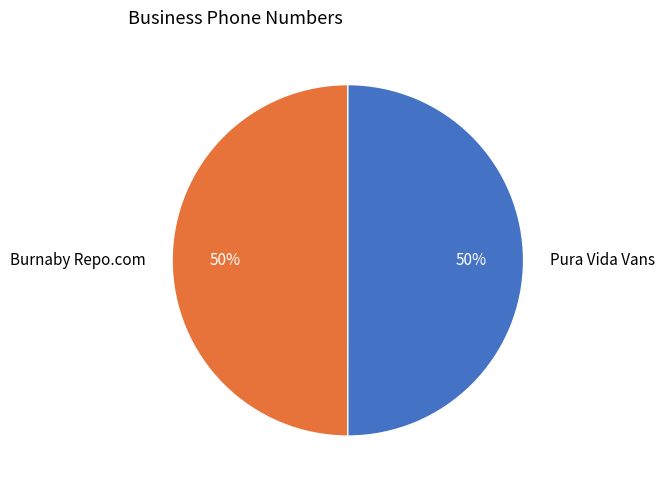

Is the sum of Pura Vida Vans and Burnaby Repo.com greater than half?

Yes